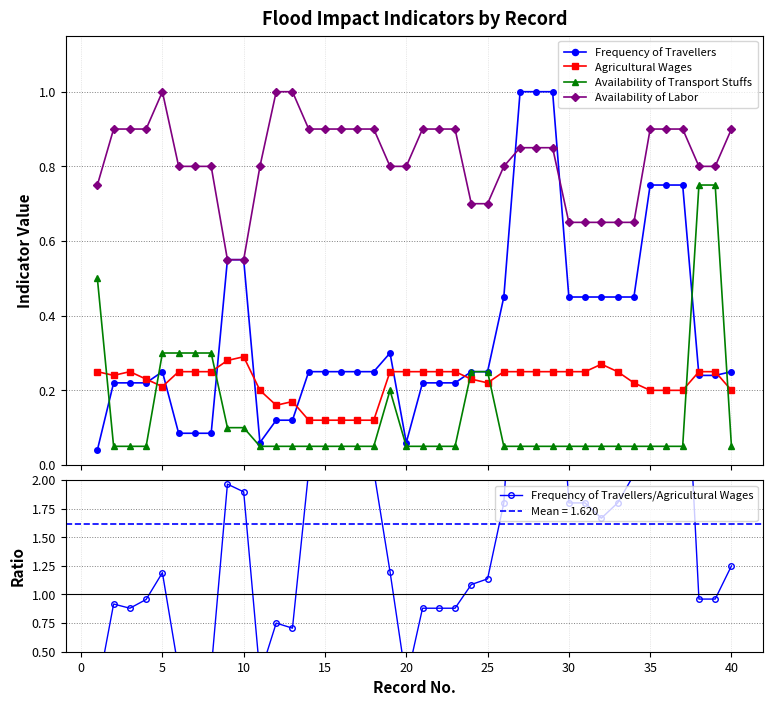

What is the value of the Availability of Transport Stuffs point at the 32nd from the left?

0.1